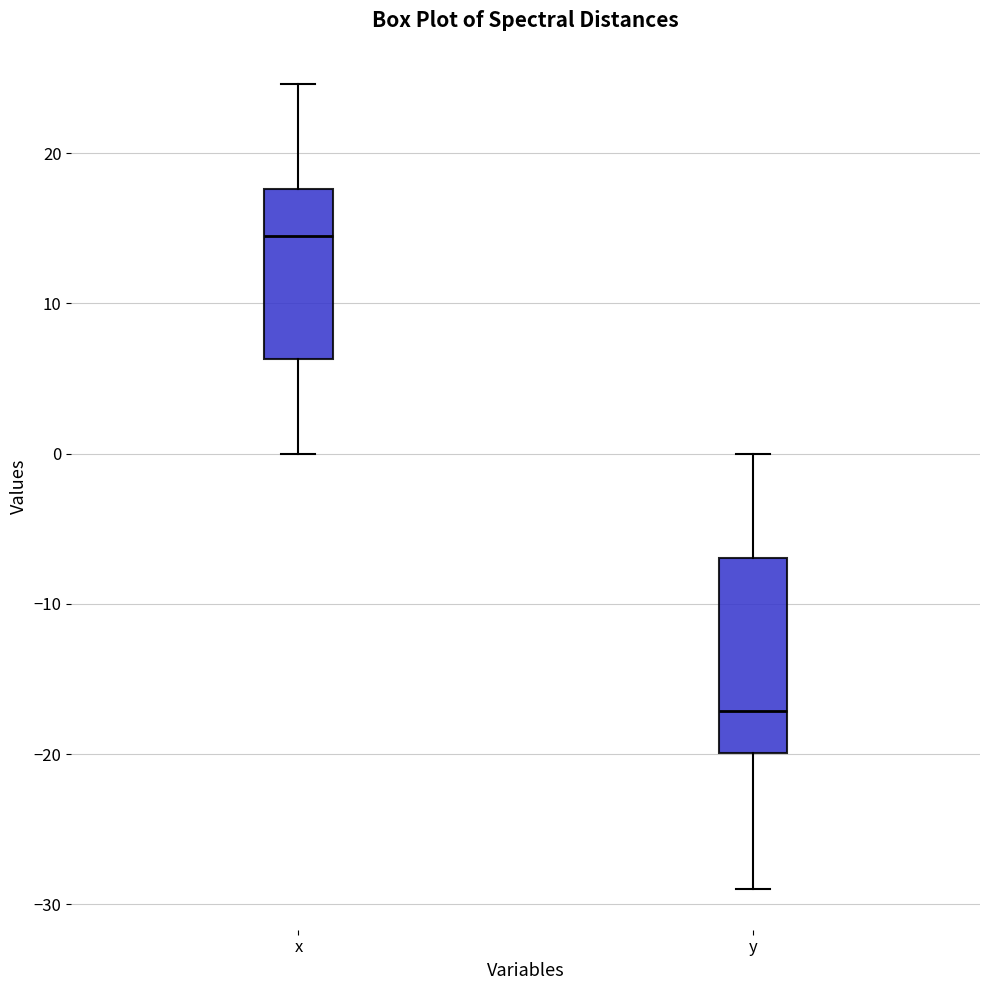

Reading left to right, read every box against the y-axis: the position of its median line, the range the box covers, and the ends of its whiskers. The values are not printed on the chart, so give them approximately, as read against the axis.

x: median 15, box 6 to 18, whiskers 0 to 25
y: median -17, box -20 to -7, whiskers -29 to 0